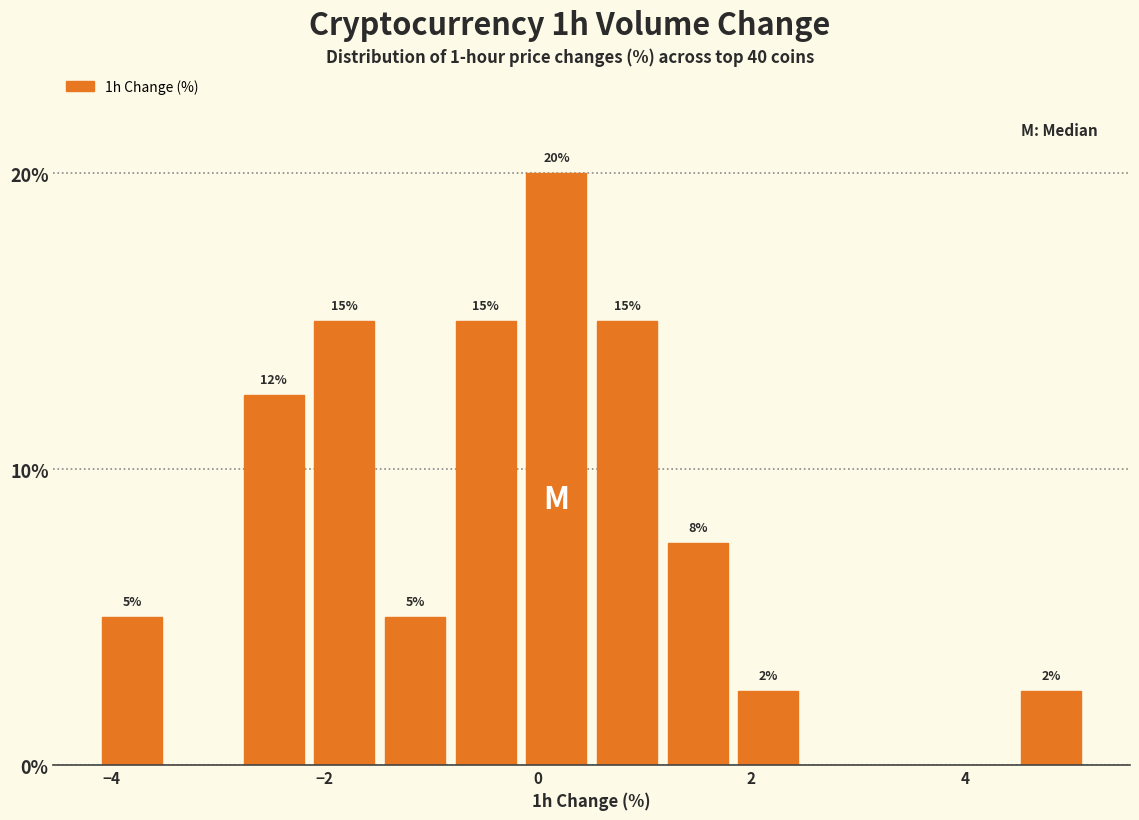

Around what value on the x-axis is the tallest bar? Give the approximate position of its centre, as read against the axis.

0.2